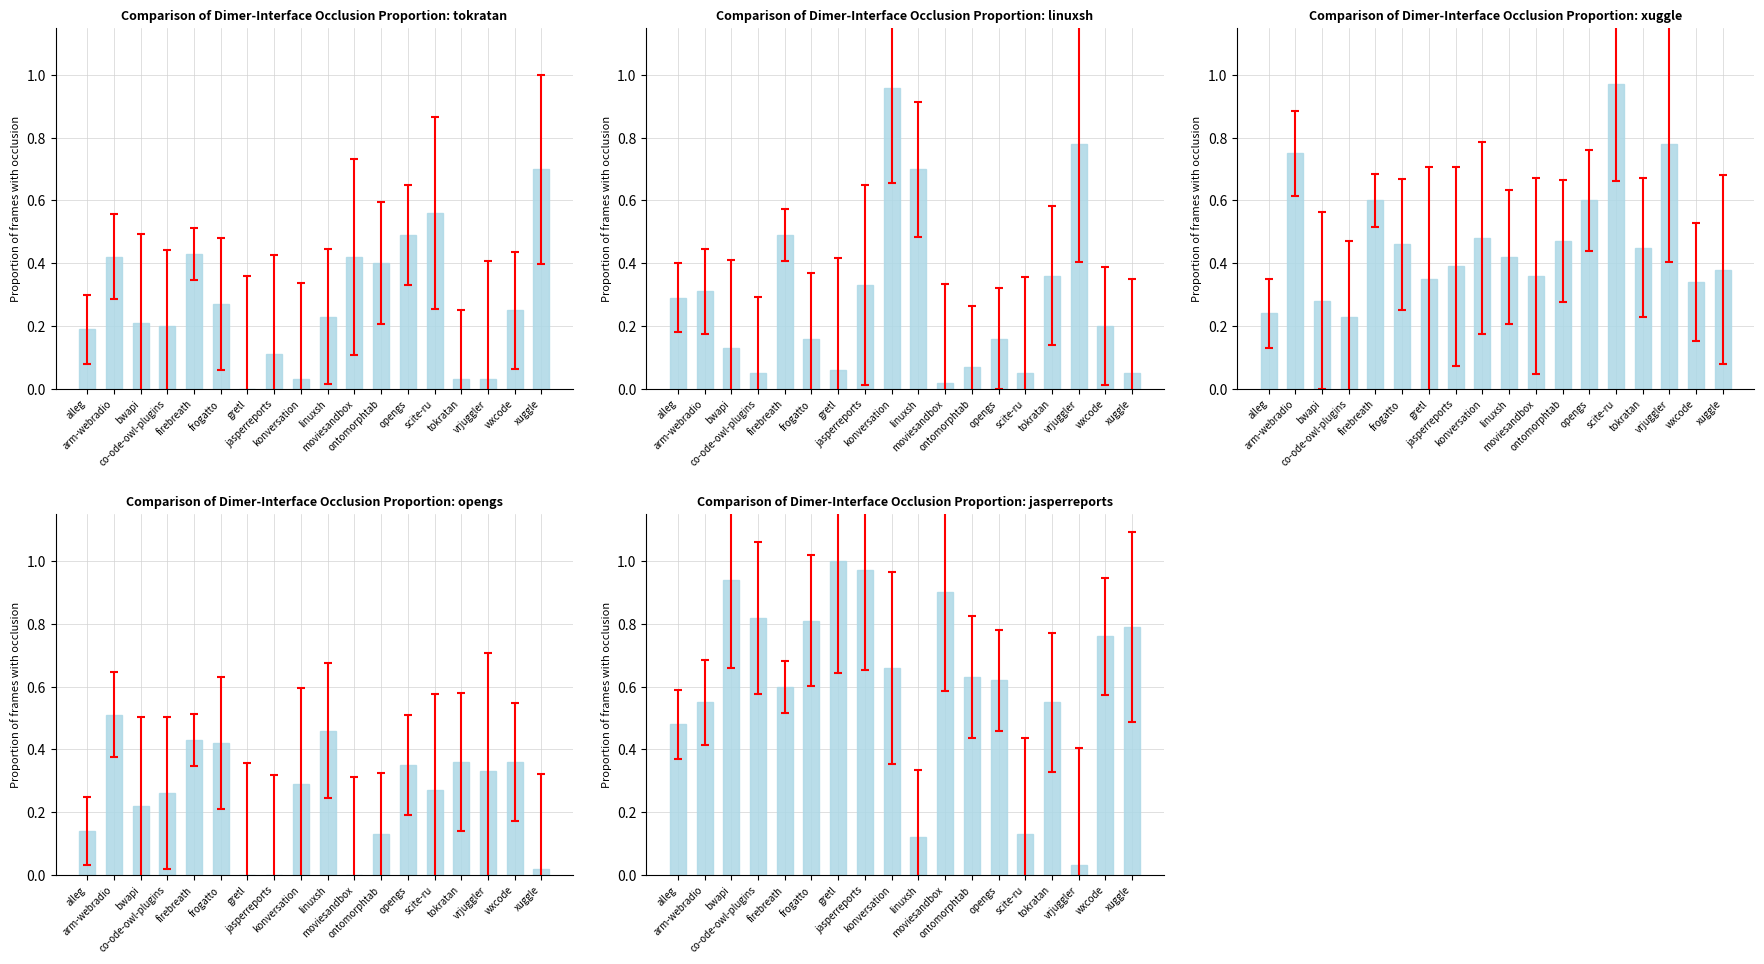

What is the difference between the second highest and minimum values in the opengs.csv series?

0.5